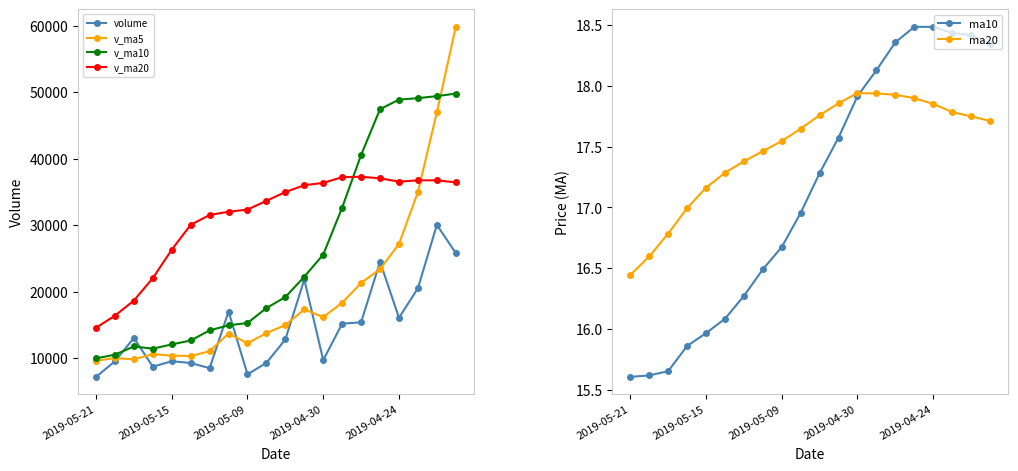

True or false: v_ma20 has more than 0 interior local peaks.

True